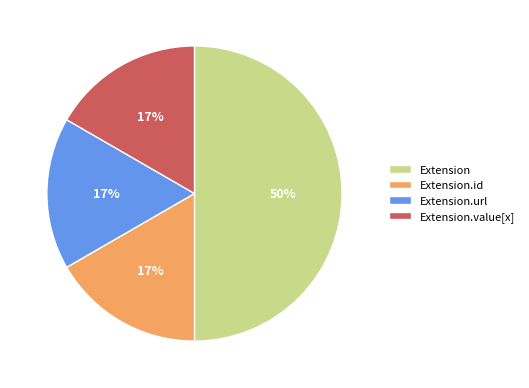

The Extension.url slice represents 30% of the pie. True or false?

False